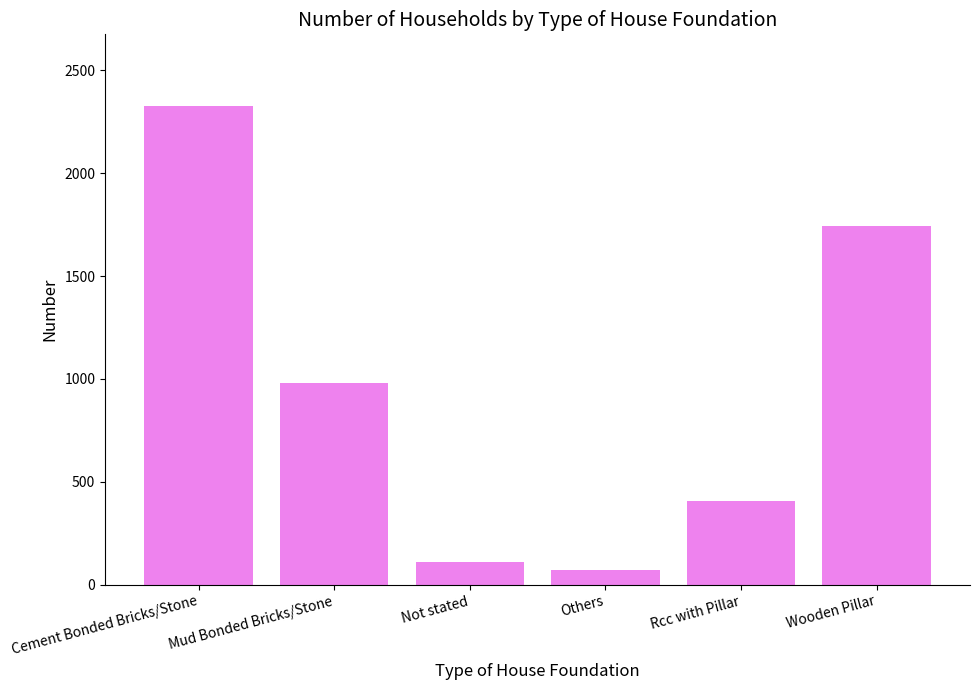

What is the label of the 1st bar from the right?

Wooden Pillar